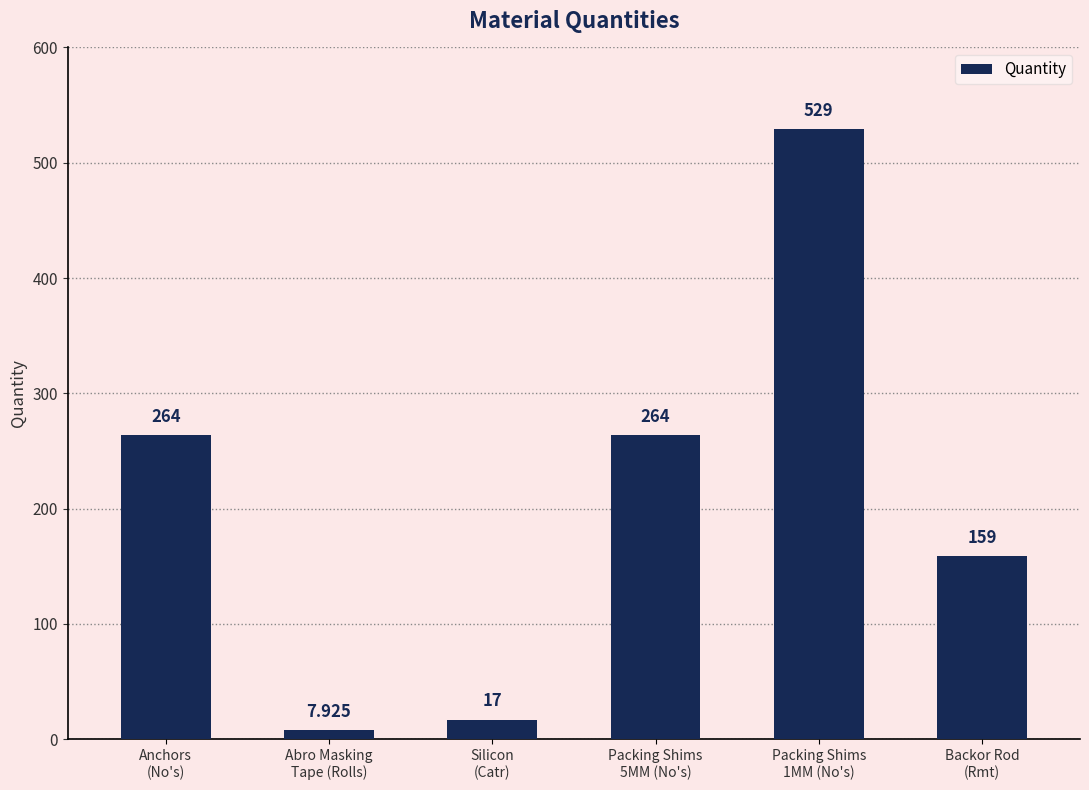

What is the smallest value displayed?

7.9